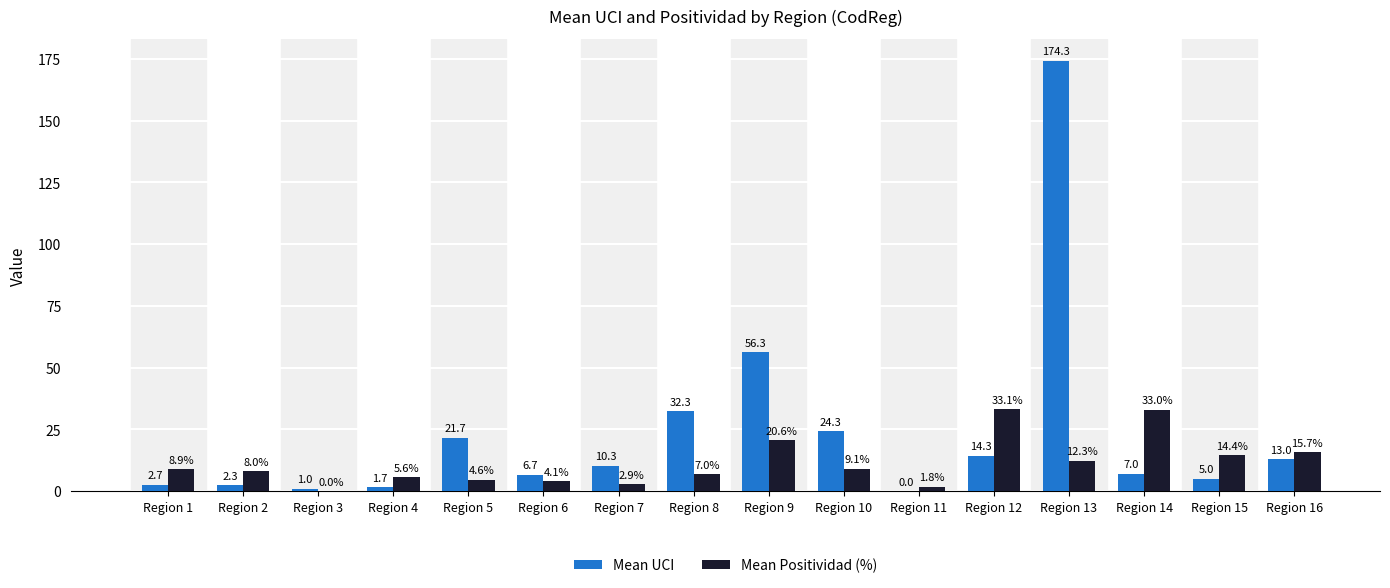

What is the difference between the Mean UCI values at Region 1 and Region 7?

7.7